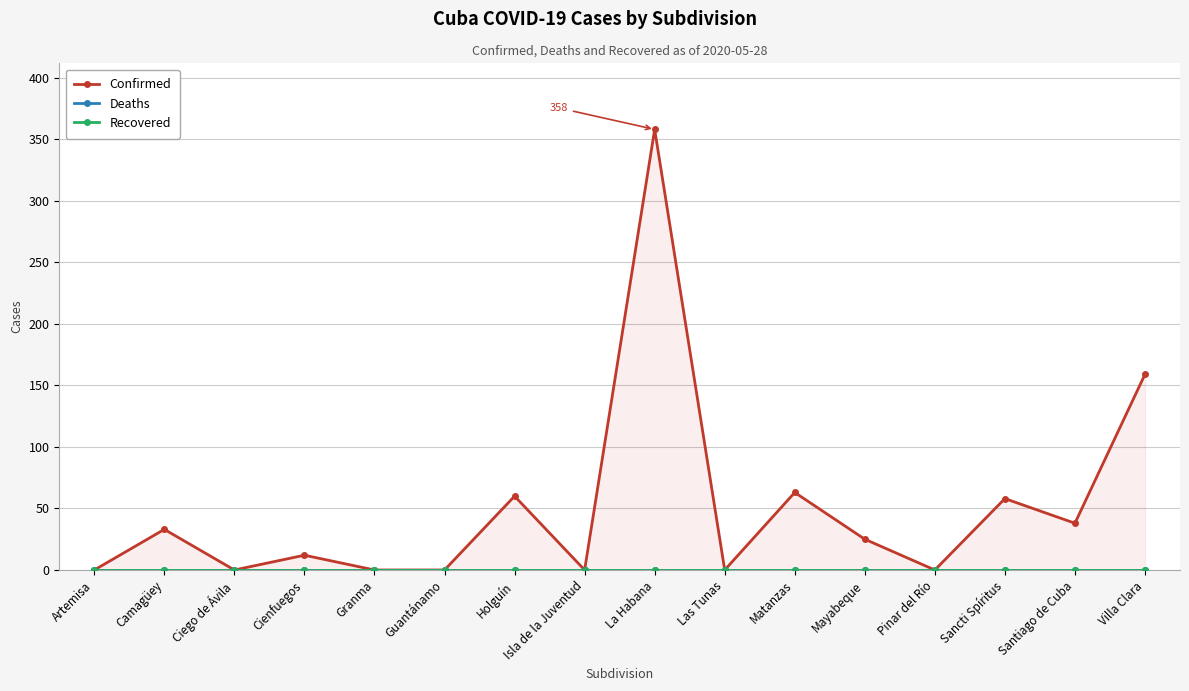

What is the label of the 2nd point from the left?

Camagüey